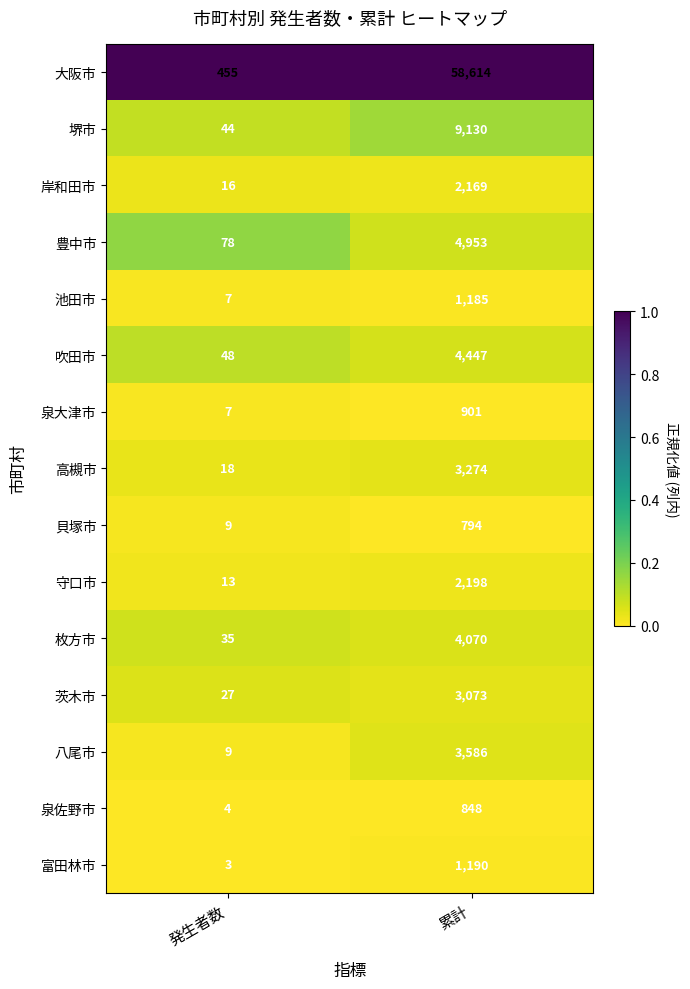

Between 発生者数 and 累計, which series saw the biggest shift?

大阪市